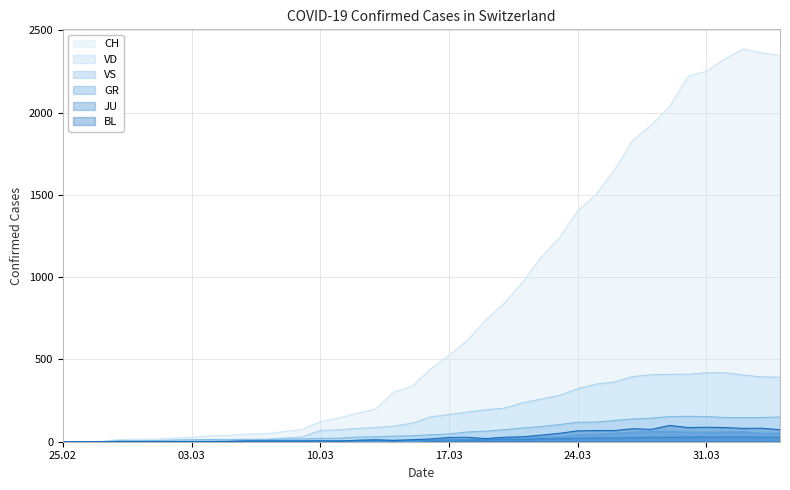

What is the sum of all JU values?

494